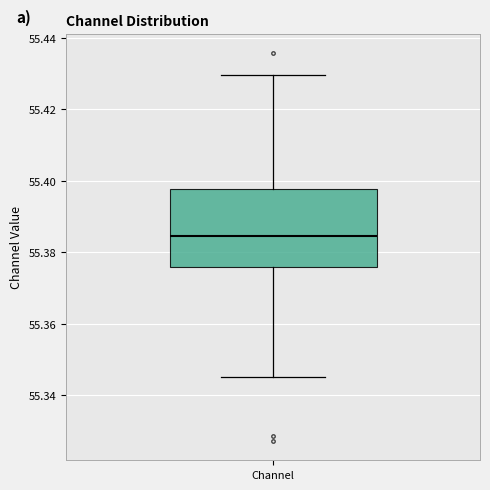

Where does the upper whisker of the box for Channel end on the y-axis? The values are not printed on the chart, so give them approximately, as read against the axis.

55.430